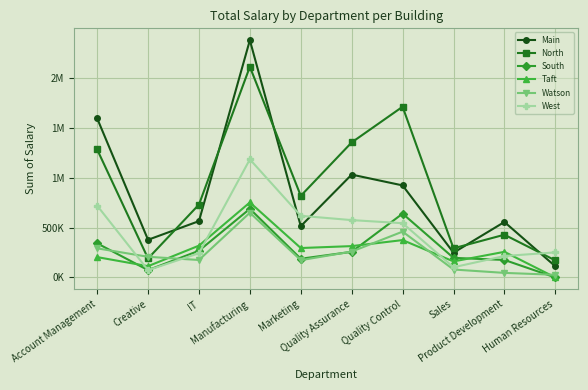

What is the sum of the Taft values at Manufacturing and Creative?

864120